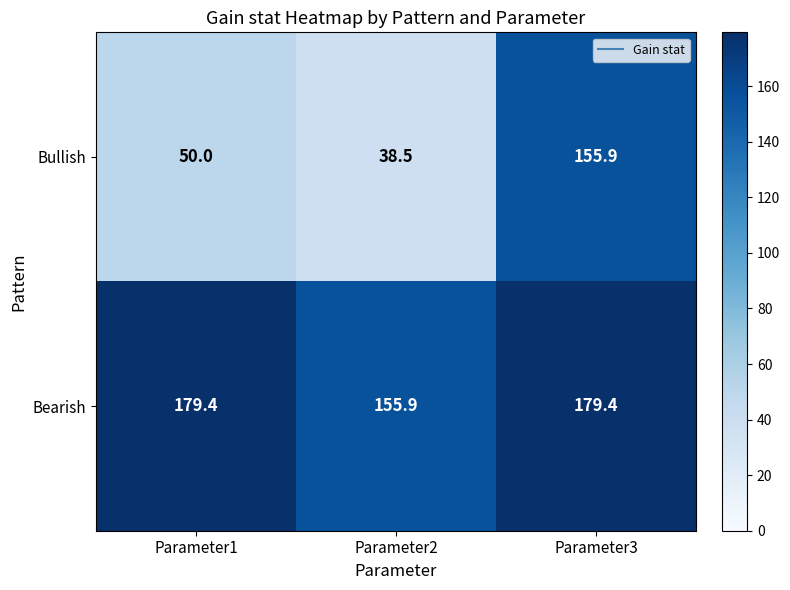

List the series in order of their overall mean, highest first.

Bearish, Bullish